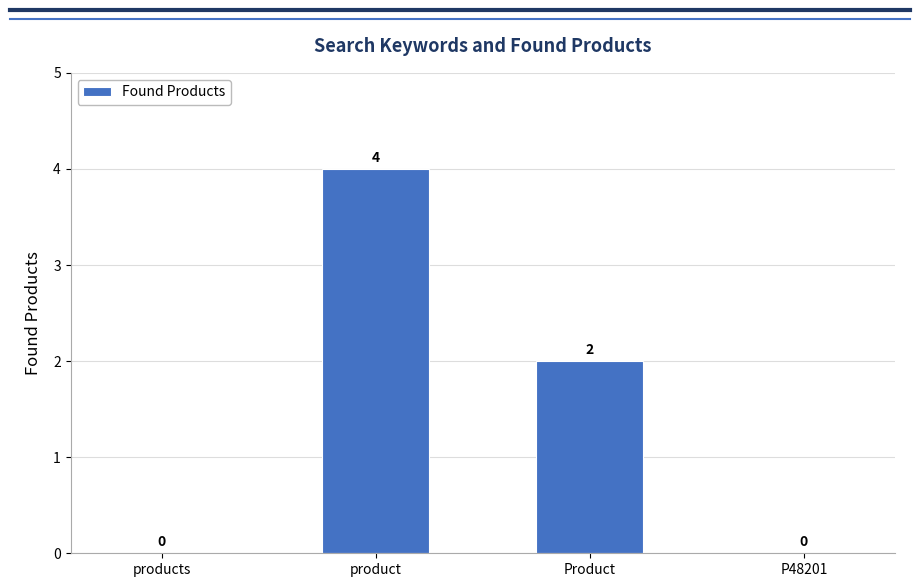

At which label is the value closest to 2?

Product